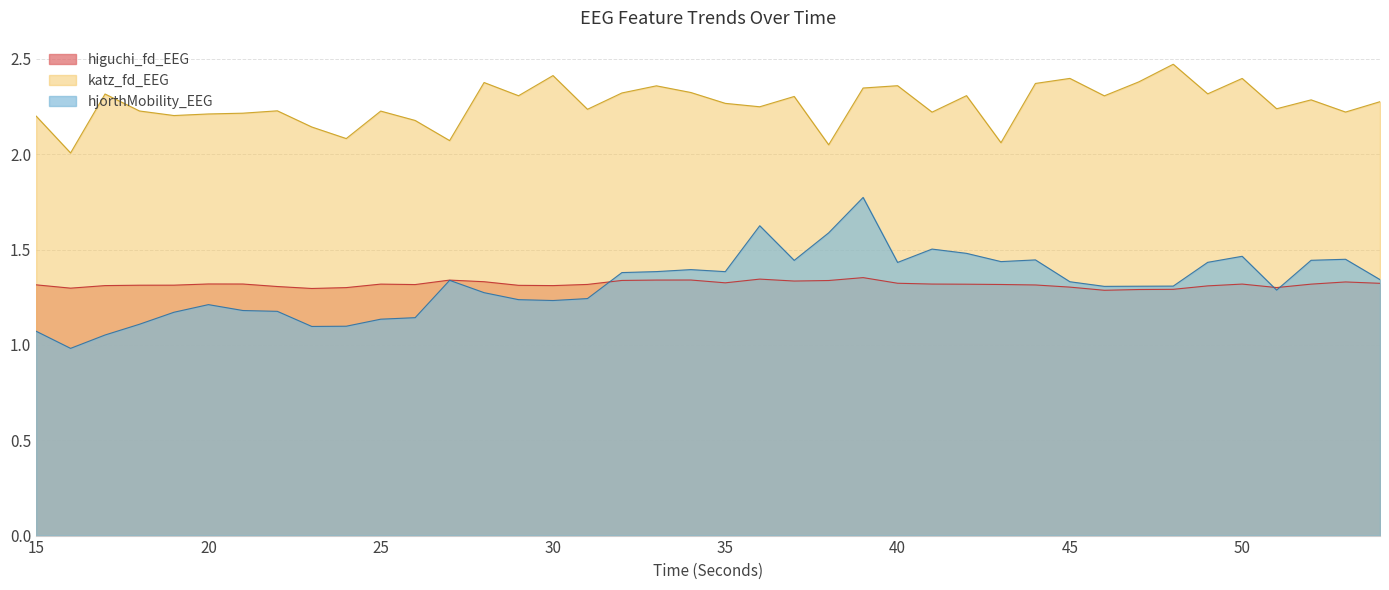

Which series has the largest range (max minus min)?

hjorthMobility_EEG